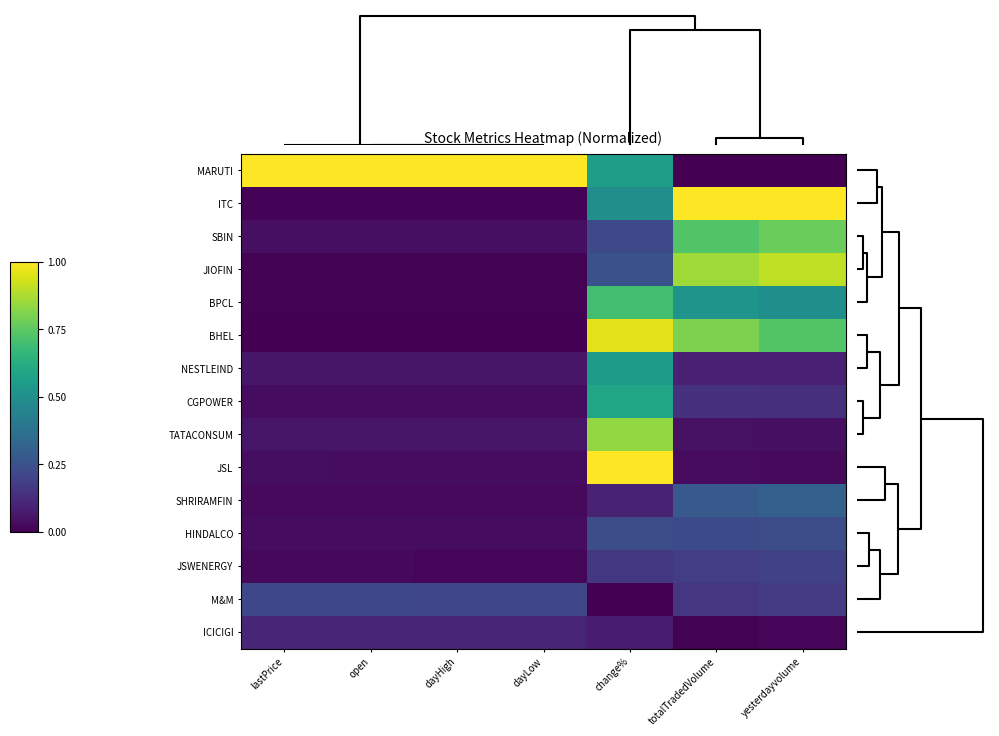

What is the total value across all series at dayLow?

1.6